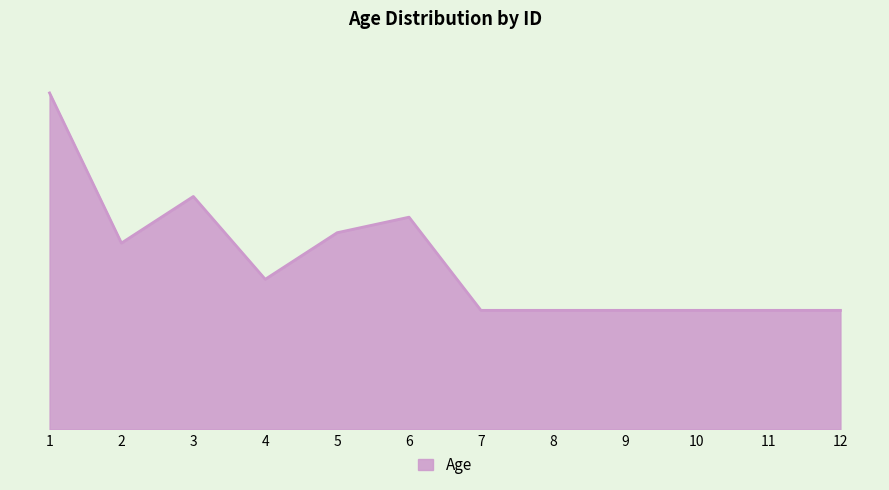

Where is the data nearest to the value 44?

3